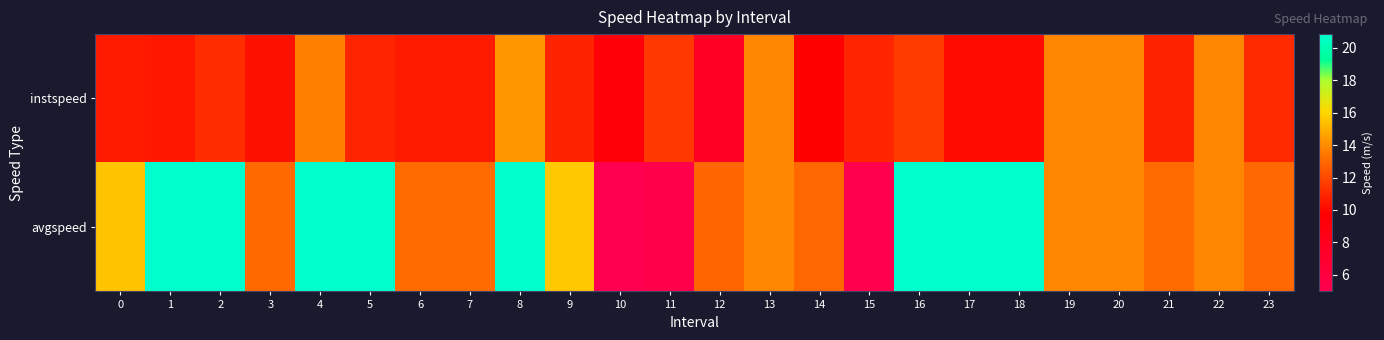

What is the total value across all series at 15?

16.1